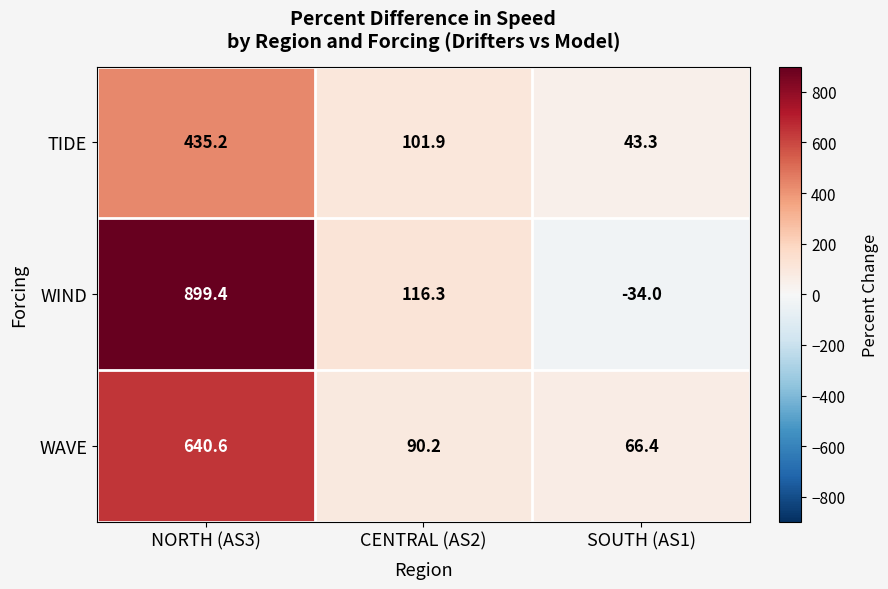

Reading left to right, what are all the values shown in this chart?

TIDE: 435.2	101.9	43.3
WIND: 899.4	116.3	-34.0
WAVE: 640.6	90.2	66.4